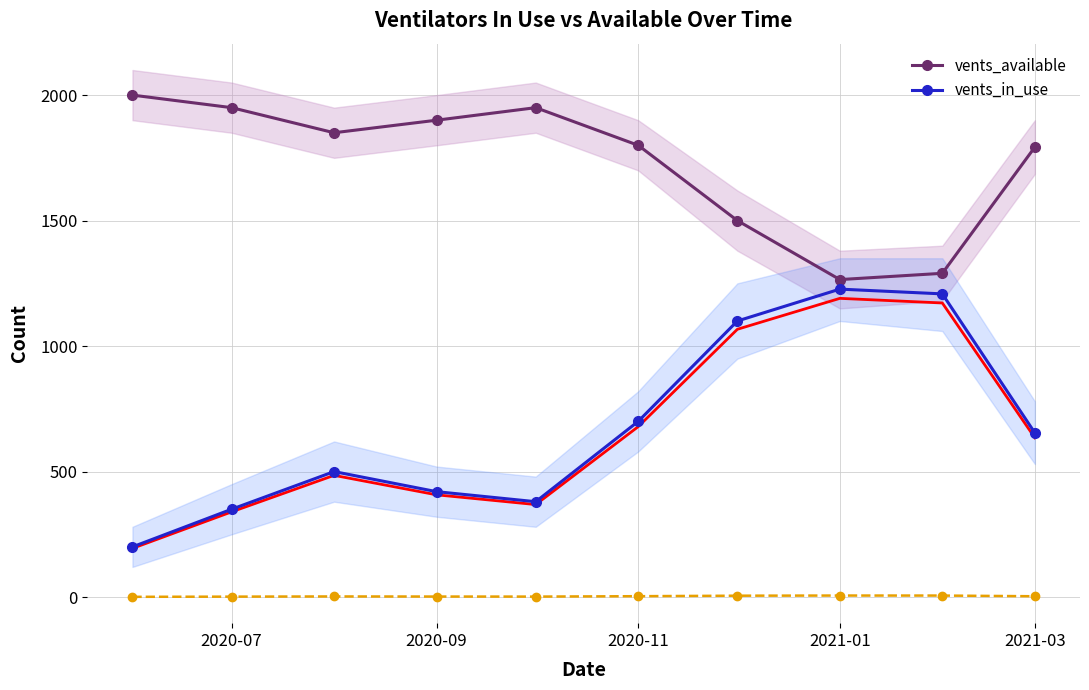

Which series has the widest spread of values?

vents_in_use